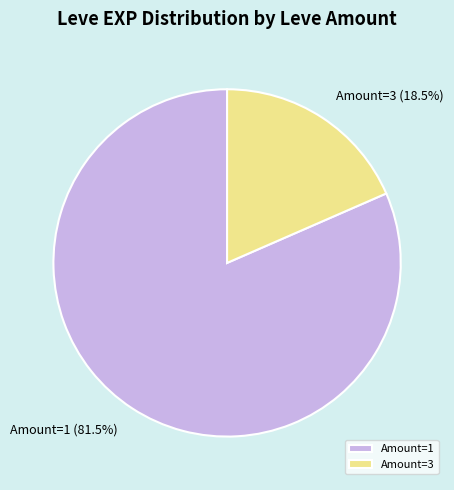

Rank the categories by value from highest to lowest.

Amount=1, Amount=3